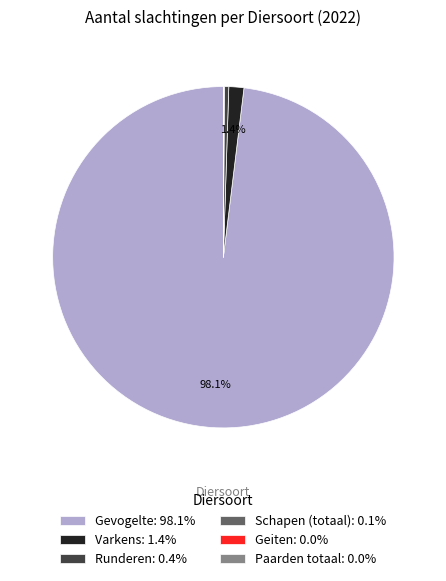

Is there a majority slice in this chart?

Yes